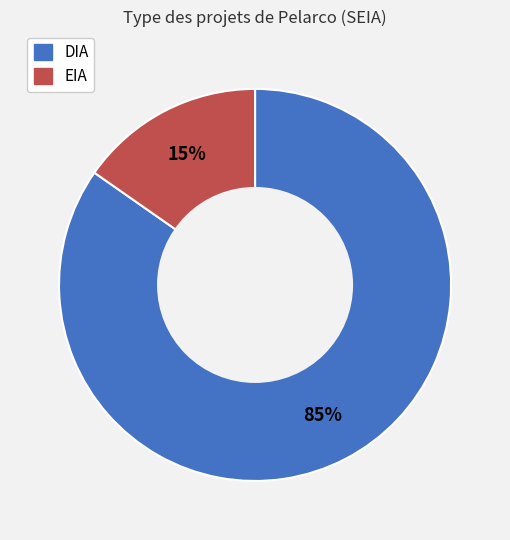

To the nearest percent, what is the combined percentage of DIA and EIA?

100%